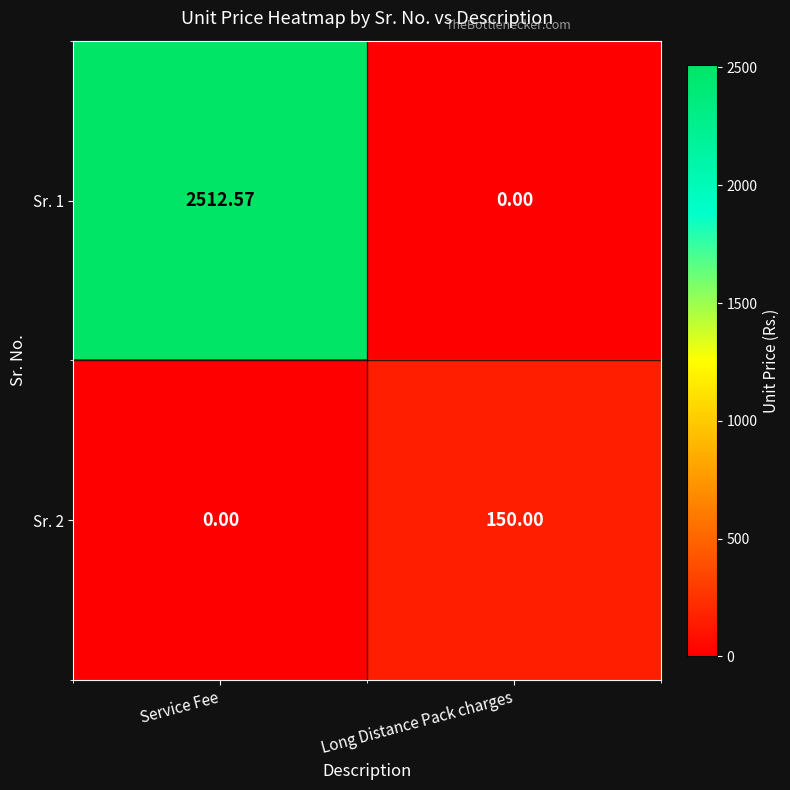

At which category is the sum across all series the highest?

Service Fee